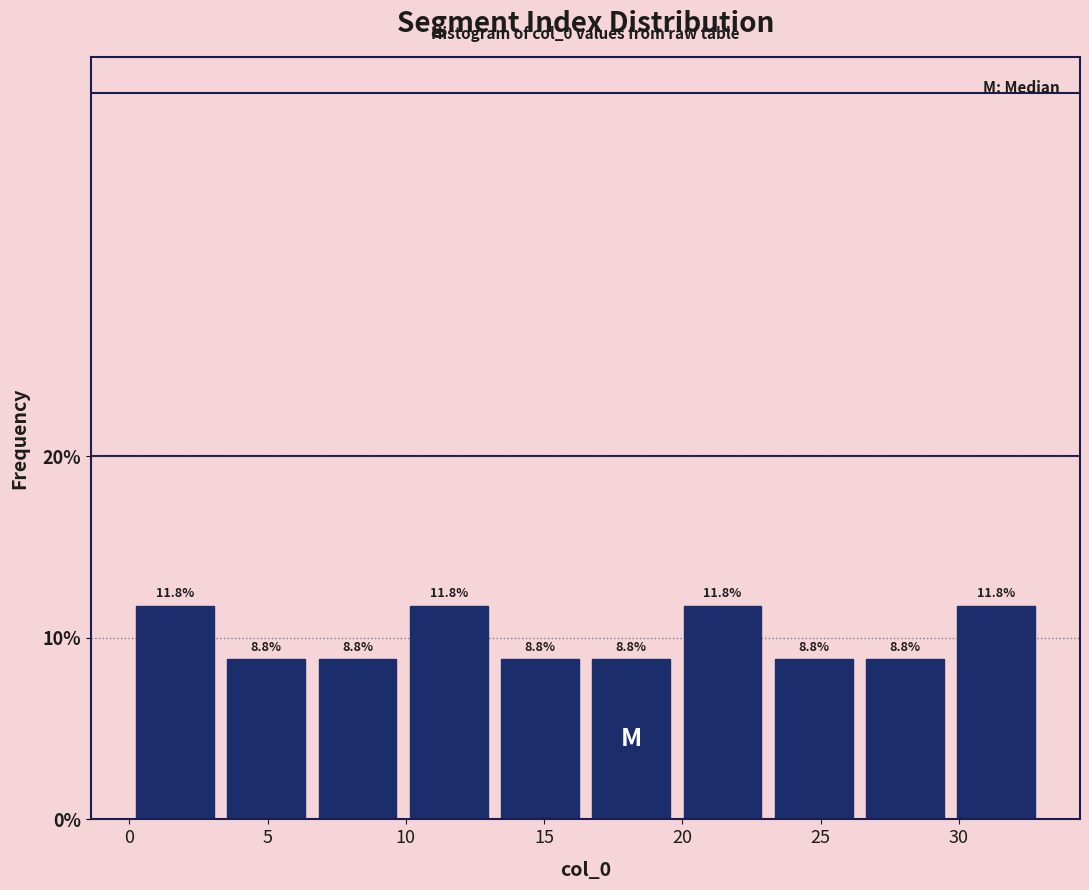

What is the height of the bar covering 3.3 to 6.6 on the x-axis? The bar edges are not printed on the chart, so give them approximately, as read against the axis.

8.8